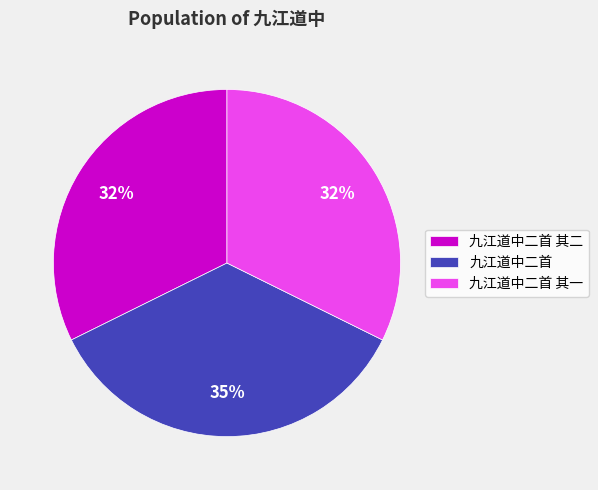

Is there a majority slice in this chart?

No